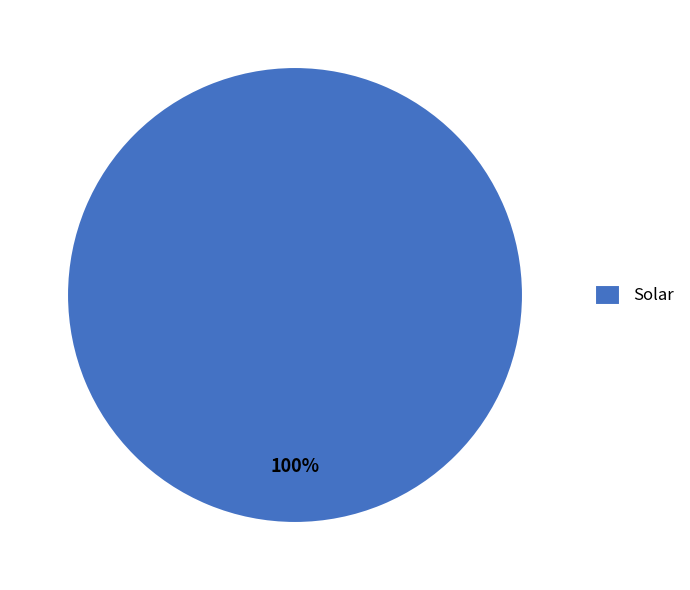

What percentage is the Solar slice, to the nearest percent?

100%